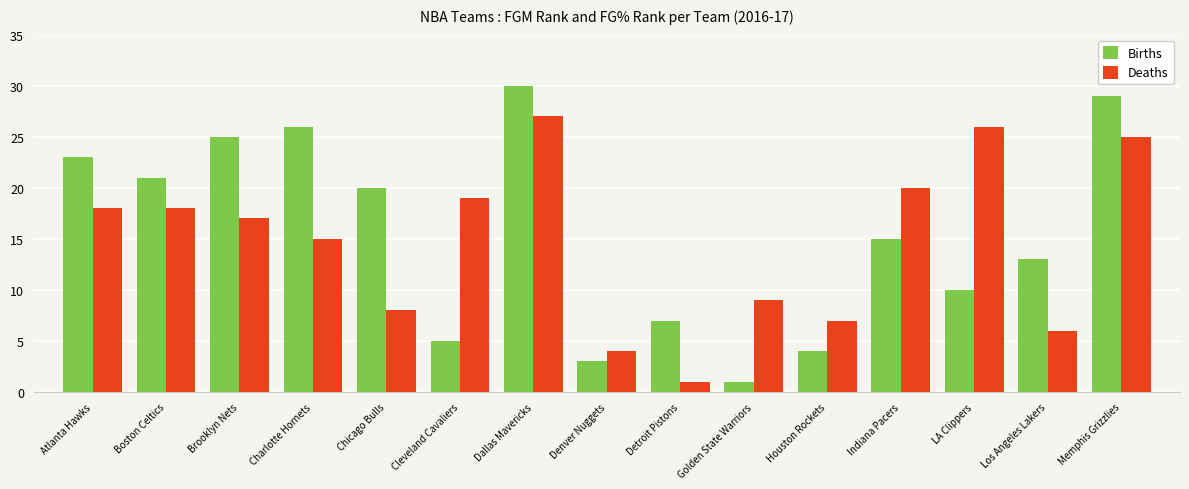

Reading left to right, transcribe all the data shown in this chart.

Births: Atlanta Hawks=23	Boston Celtics=21	Brooklyn Nets=25	Charlotte Hornets=26	Chicago Bulls=20	Cleveland Cavaliers=5	Dallas Mavericks=30	Denver Nuggets=3	Detroit Pistons=7	Golden State Warriors=1	Houston Rockets=4	Indiana Pacers=15	LA Clippers=10	Los Angeles Lakers=13	Memphis Grizzlies=29
Deaths: Atlanta Hawks=18	Boston Celtics=18	Brooklyn Nets=17	Charlotte Hornets=15	Chicago Bulls=8	Cleveland Cavaliers=19	Dallas Mavericks=27	Denver Nuggets=4	Detroit Pistons=1	Golden State Warriors=9	Houston Rockets=7	Indiana Pacers=20	LA Clippers=26	Los Angeles Lakers=6	Memphis Grizzlies=25